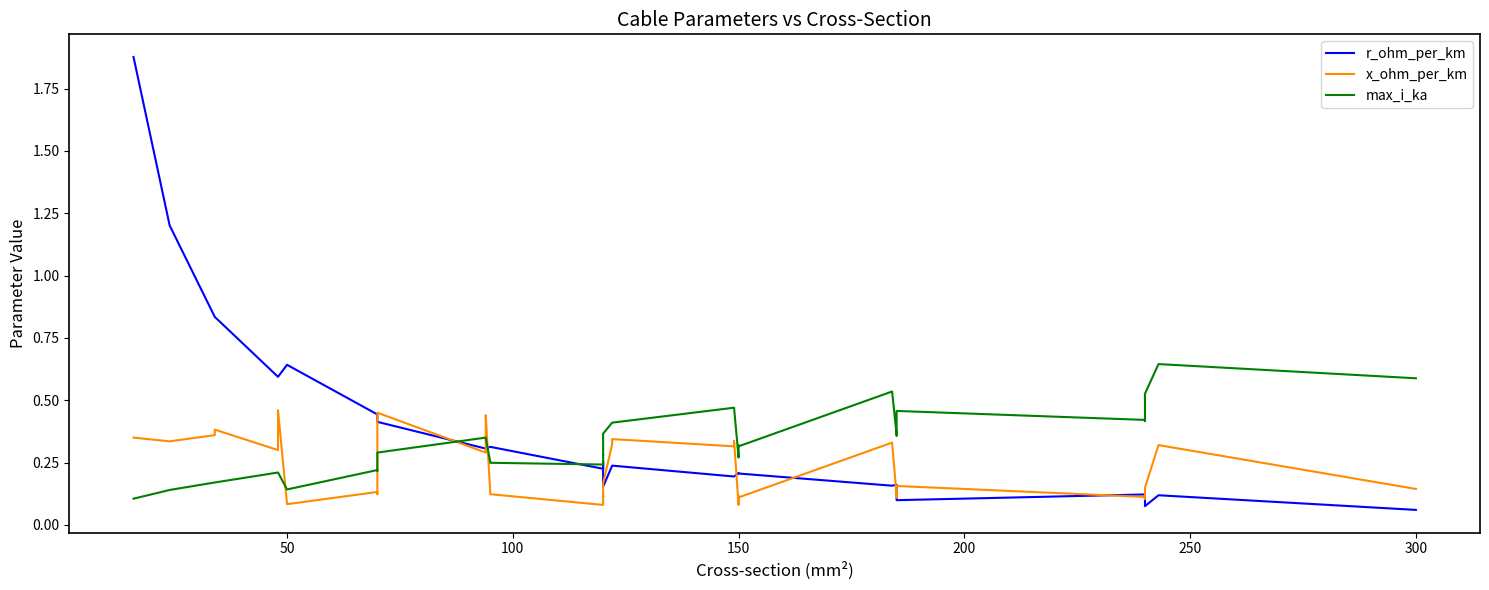

Rank the series by their average value, from highest to lowest.

r_ohm_per_km, max_i_ka, x_ohm_per_km